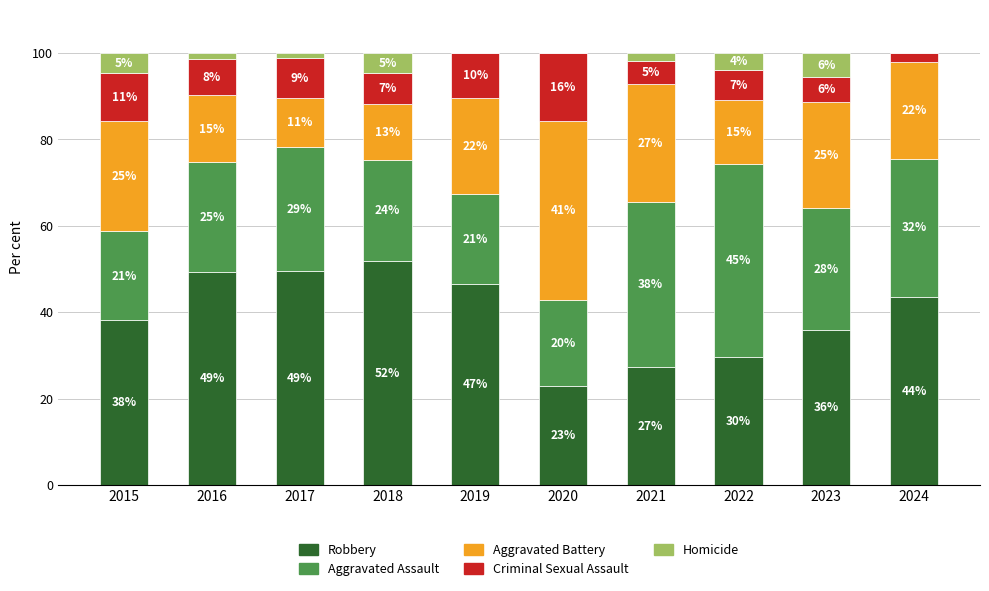

The value of Aggravated Battery at 2017 is 11.5. True or false?

True